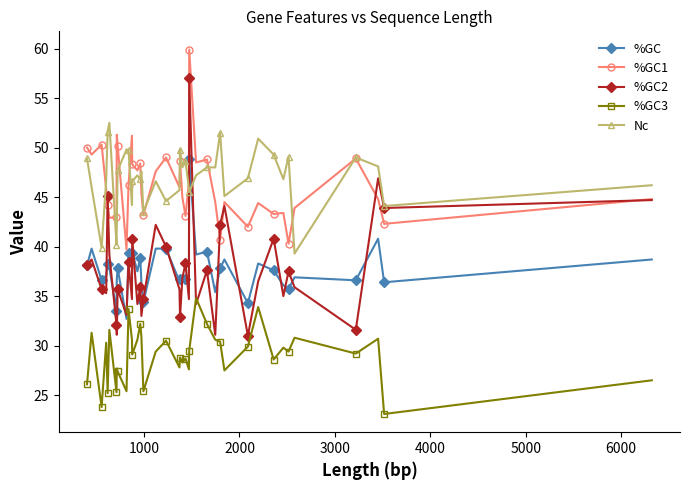

Which series has the widest spread of values?

%GC2